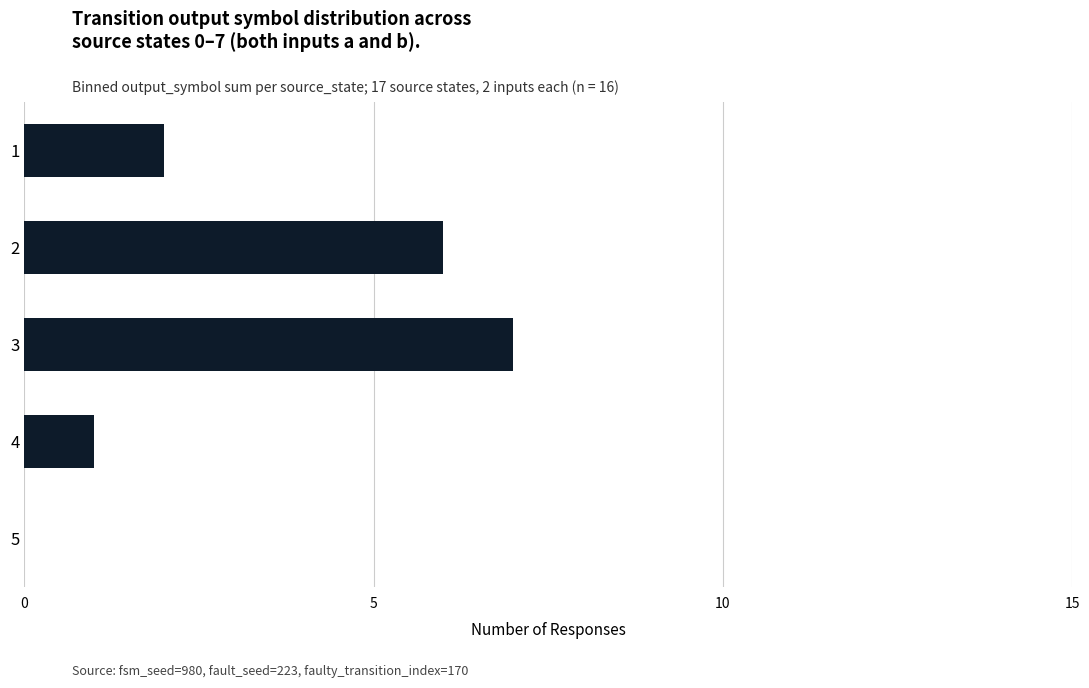

Read the value at 3.

7